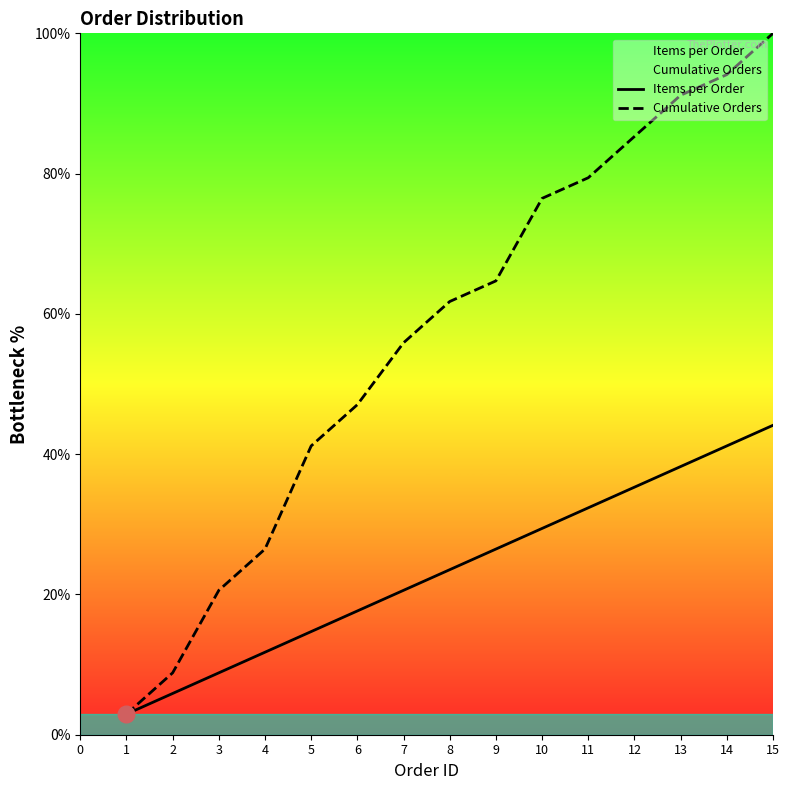

The value of Items per Order at 8 is 47.3. True or false?

False